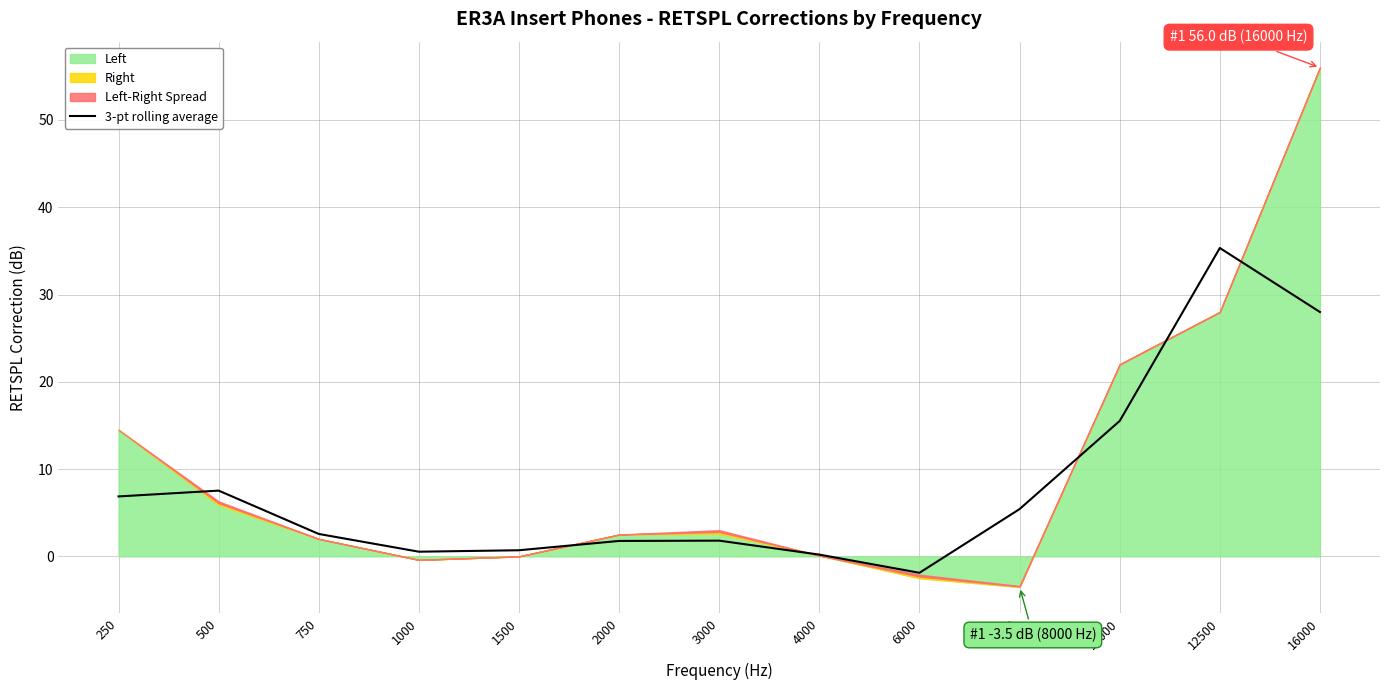

What is the difference between the second highest and minimum values?

29.9